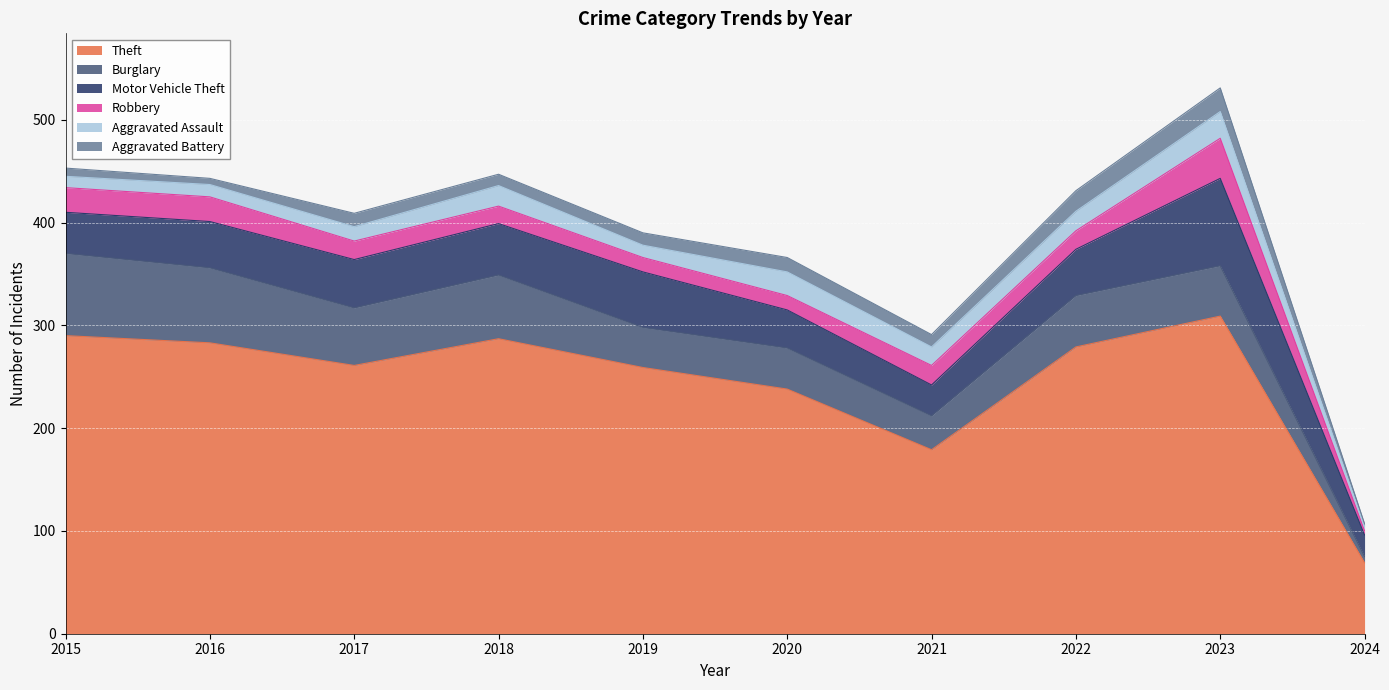

At which label is Robbery closest to 21?

2021